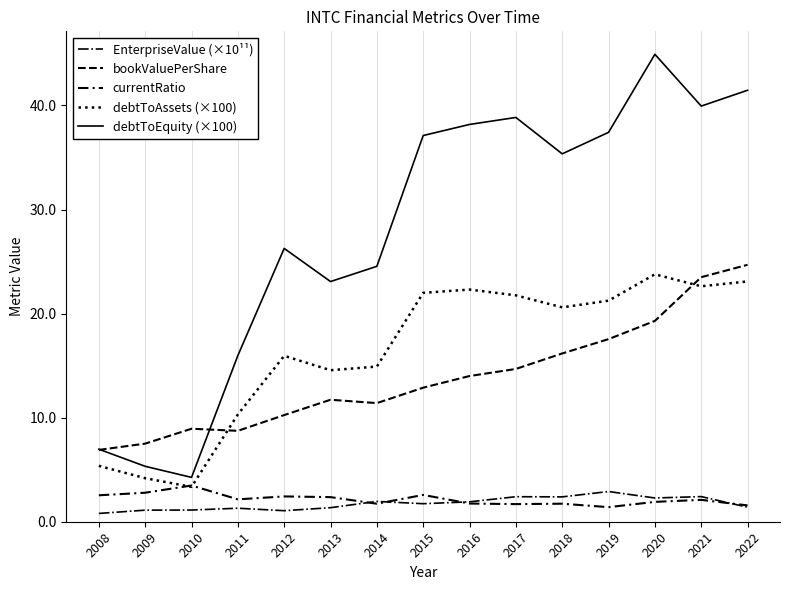

True or false: bookValuePerShare has more than 0 interior local peaks.

True